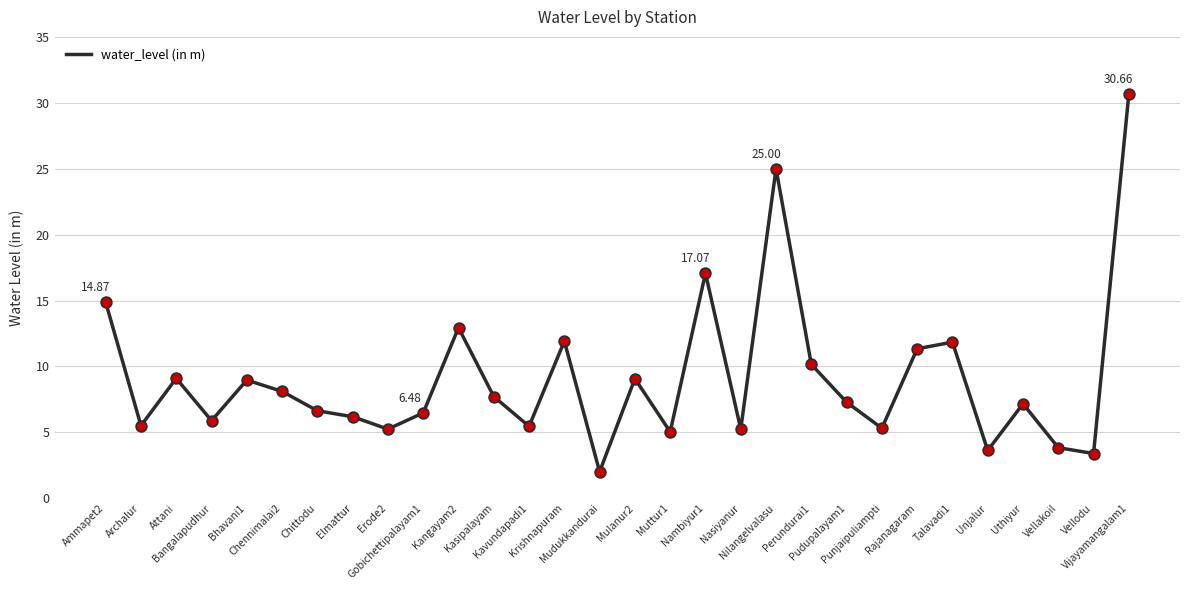

Between Chennimalai2 and Muttur1, which is larger?

Chennimalai2